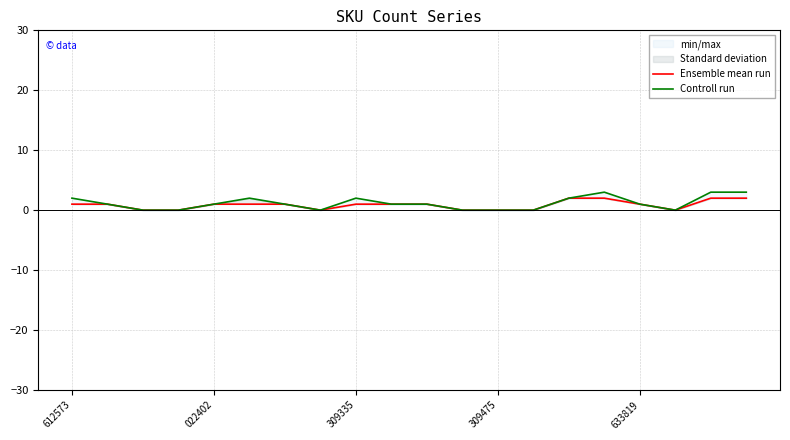

At 18, list the series in order from smallest to largest.

Ensemble mean run, Controll run